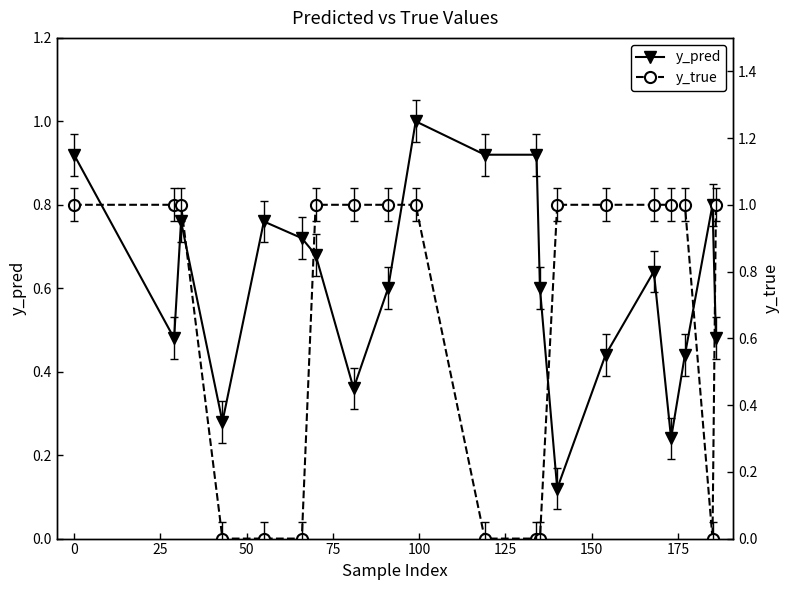

How many intersections are there between y_pred and y_true?

5